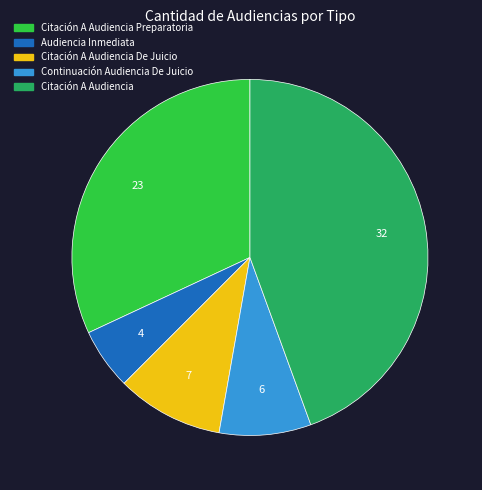

Which category has the biggest portion of the pie?

Citación A Audiencia